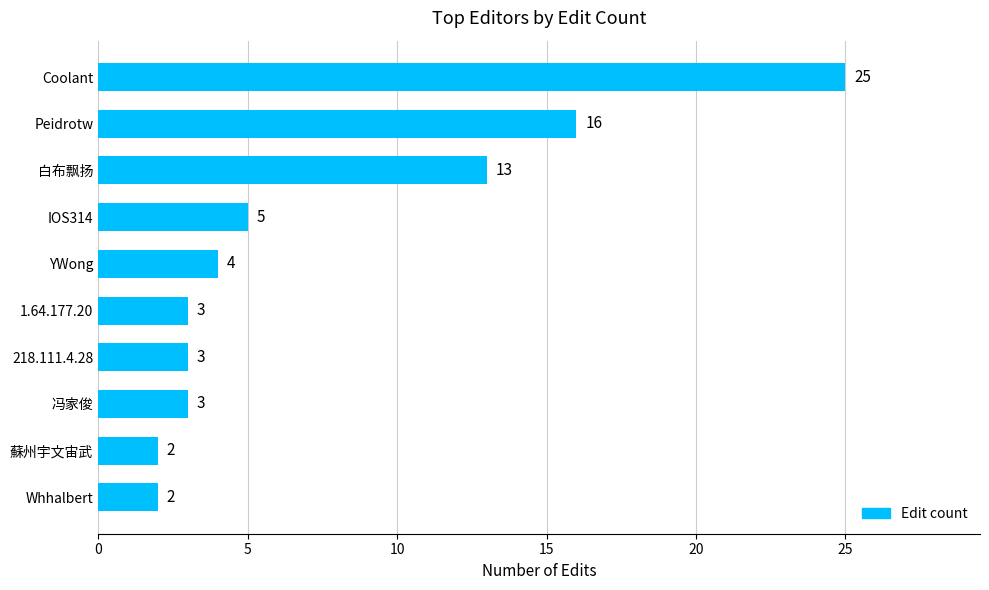

The chart shows a value of 16 at Peidrotw. True or false?

True